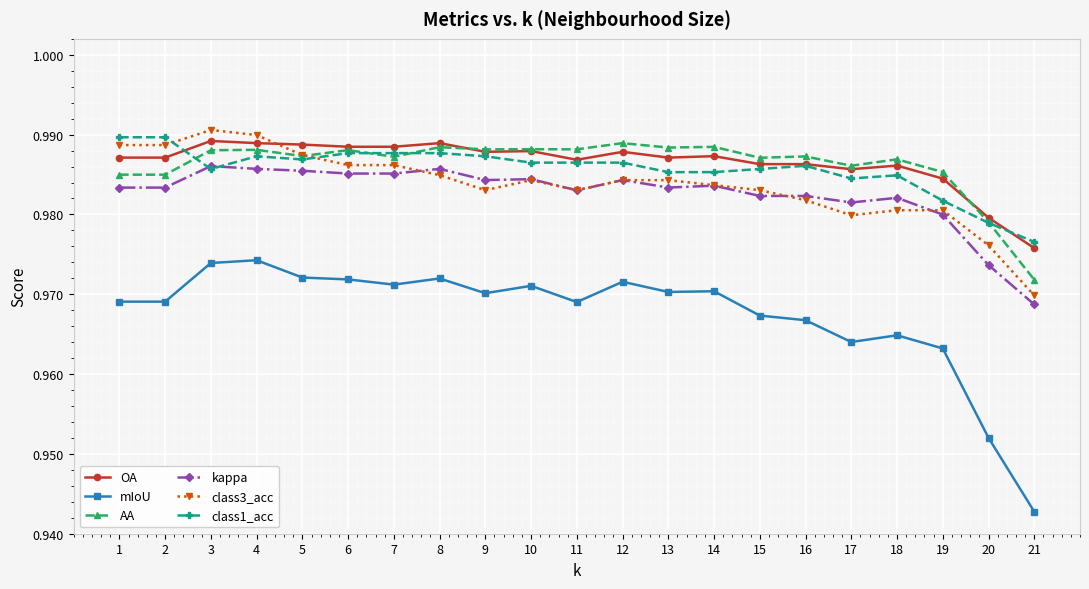

True or false: mIoU and class3_acc cross at least once.

False